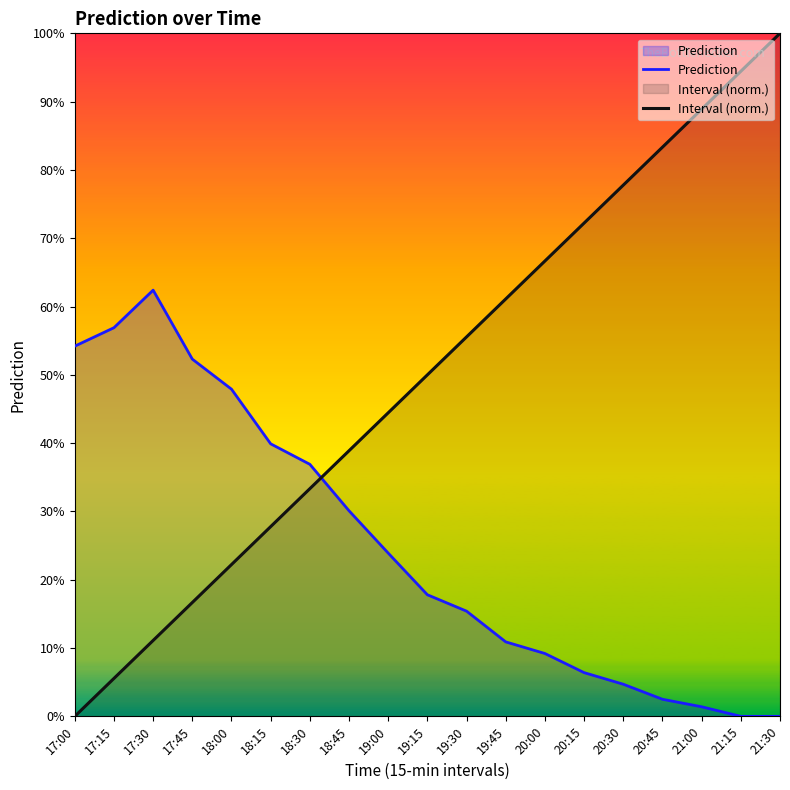

What are all the series names shown in the legend?

Prediction, Interval (norm.)